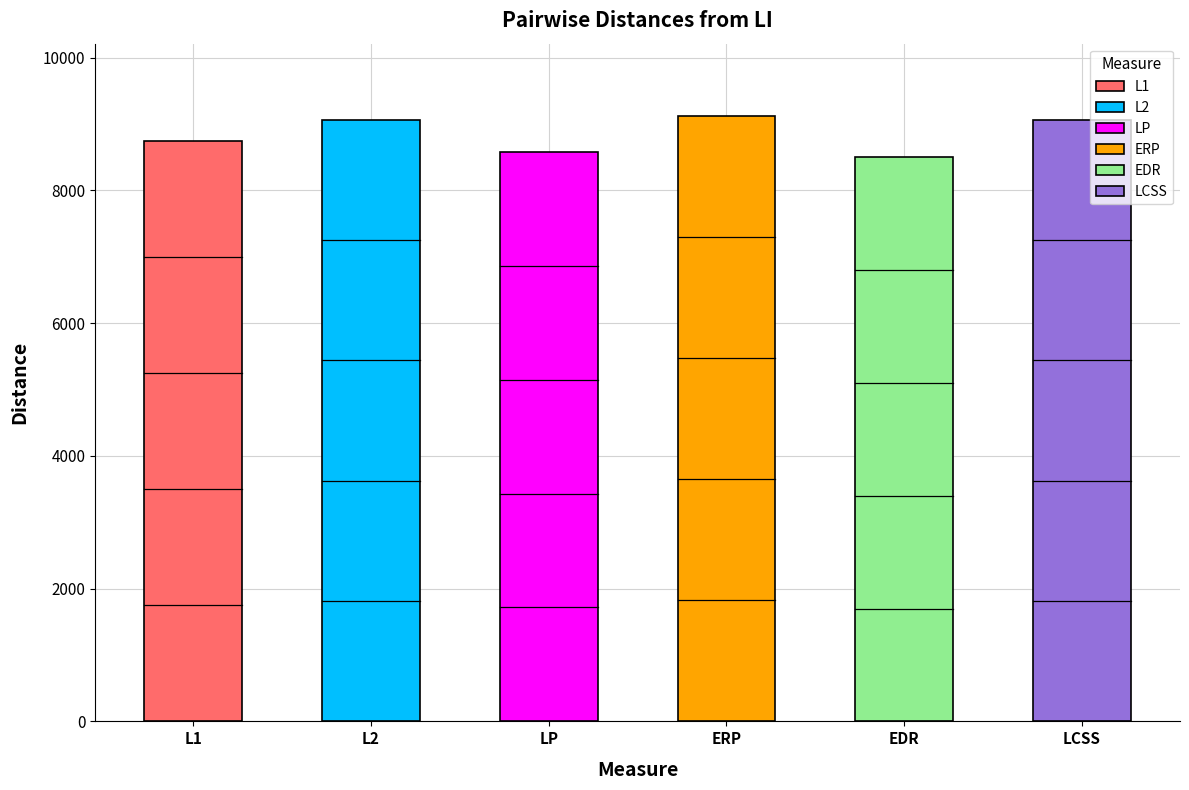

What is the label of the 4th bar from the left?

ERP